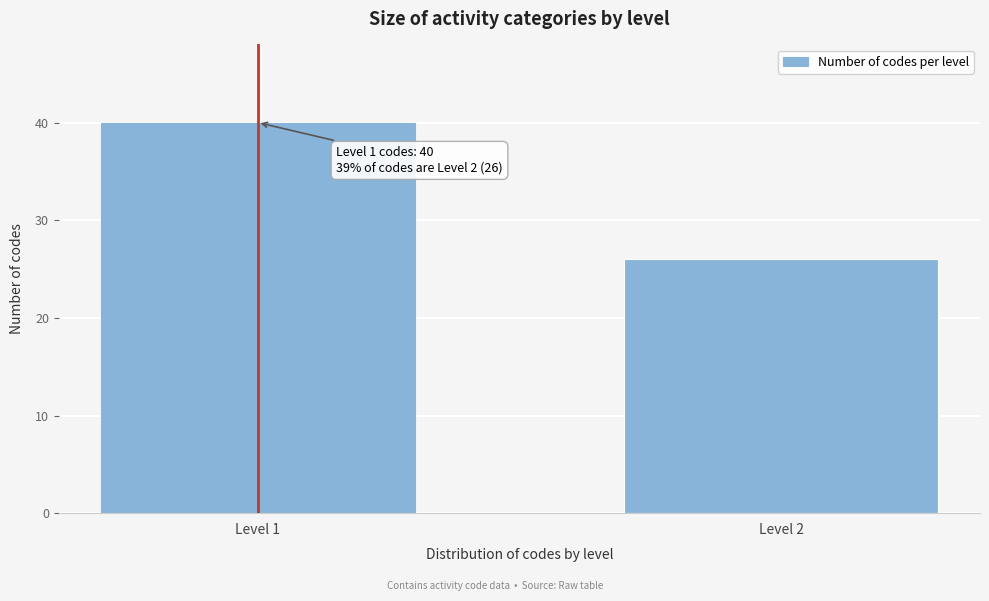

Reading left to right, extract all data points from this chart.

40	26